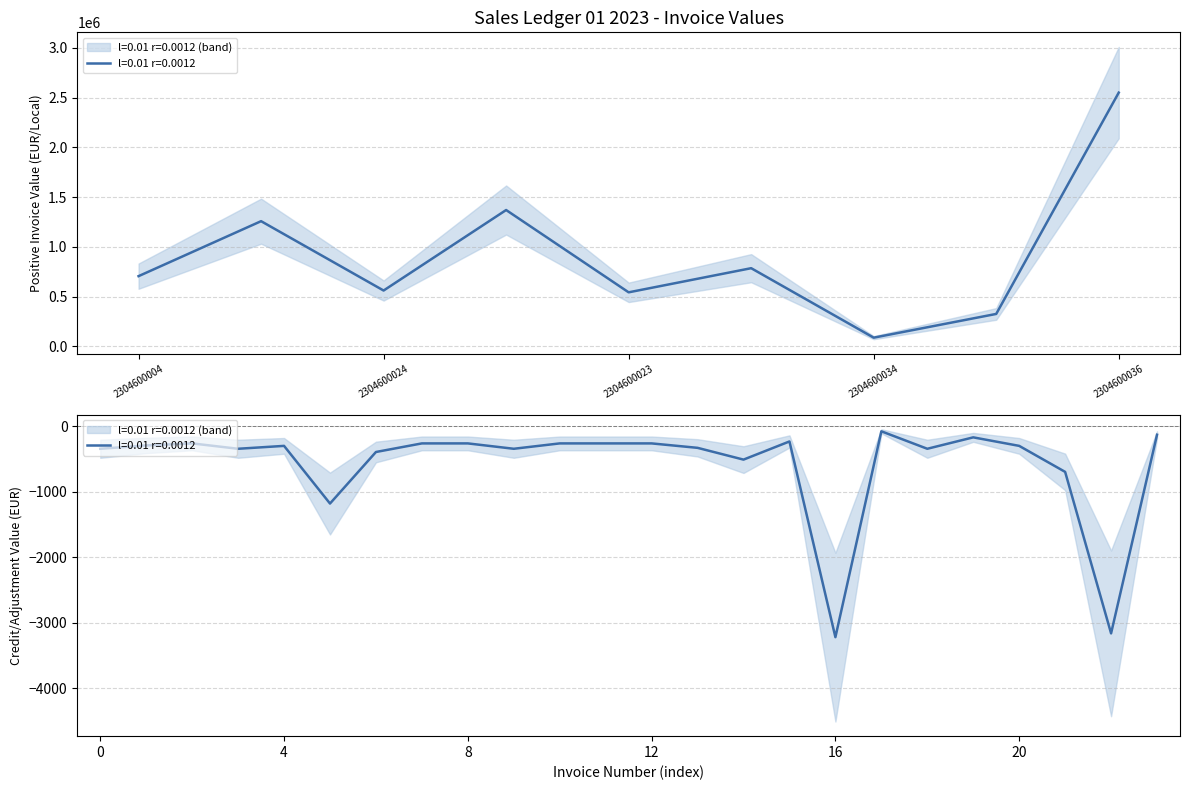

Does the chart have visible grid lines?

Yes